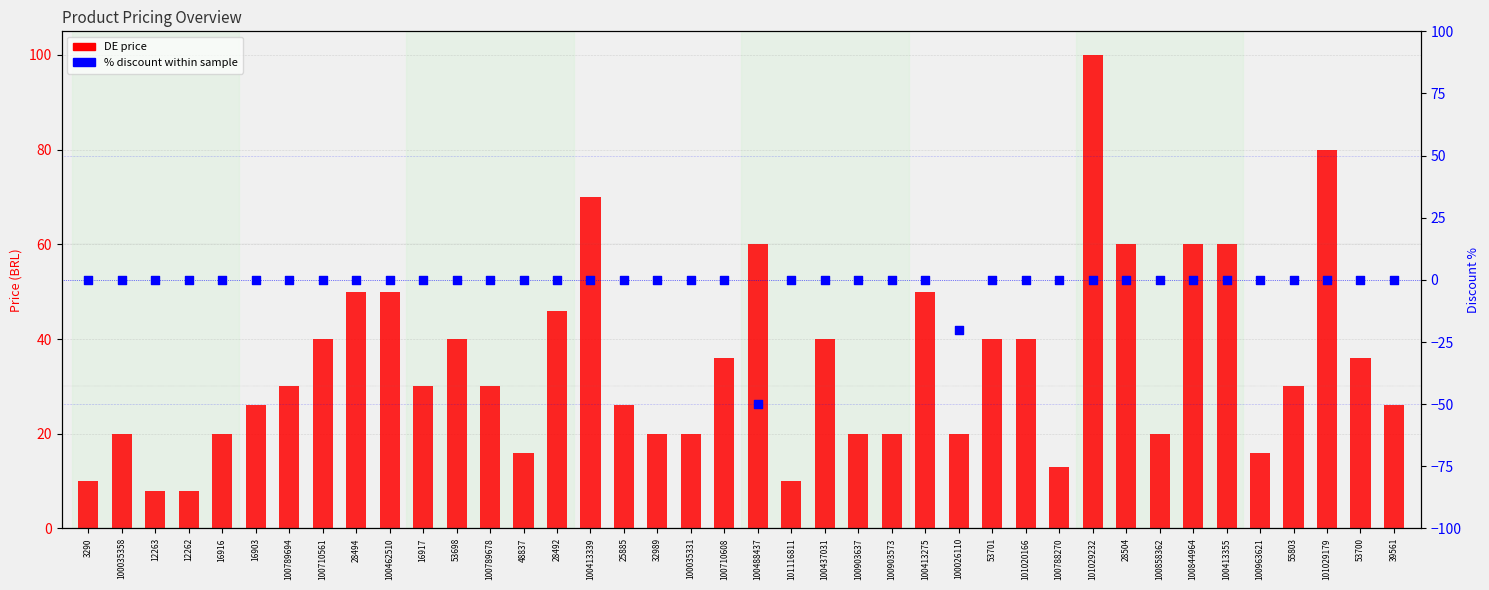

At which category is the sum across all series the highest?

101029232